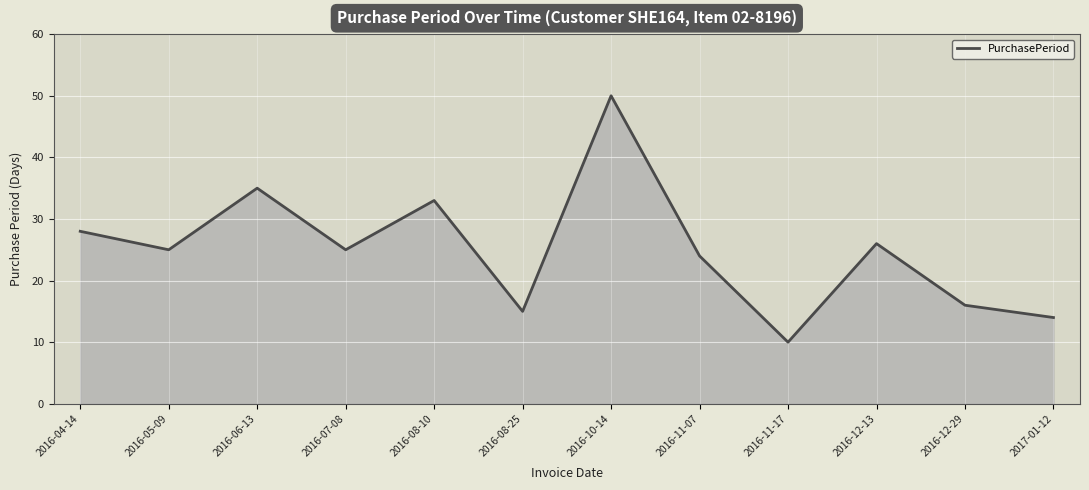

What is the ratio of the value at 2016-10-14 to the value at 2016-11-07?

2.1